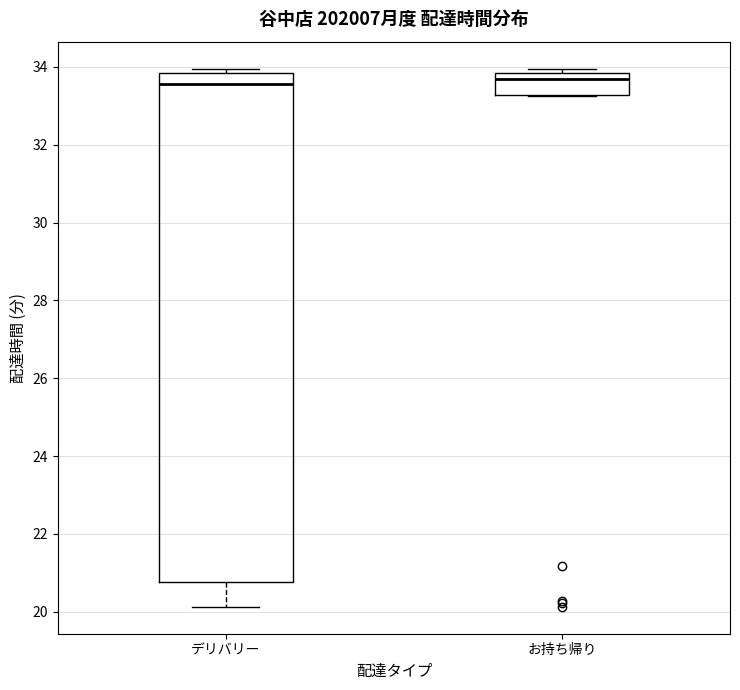

Which box is the tallest, from its lower edge to its upper edge?

デリバリー